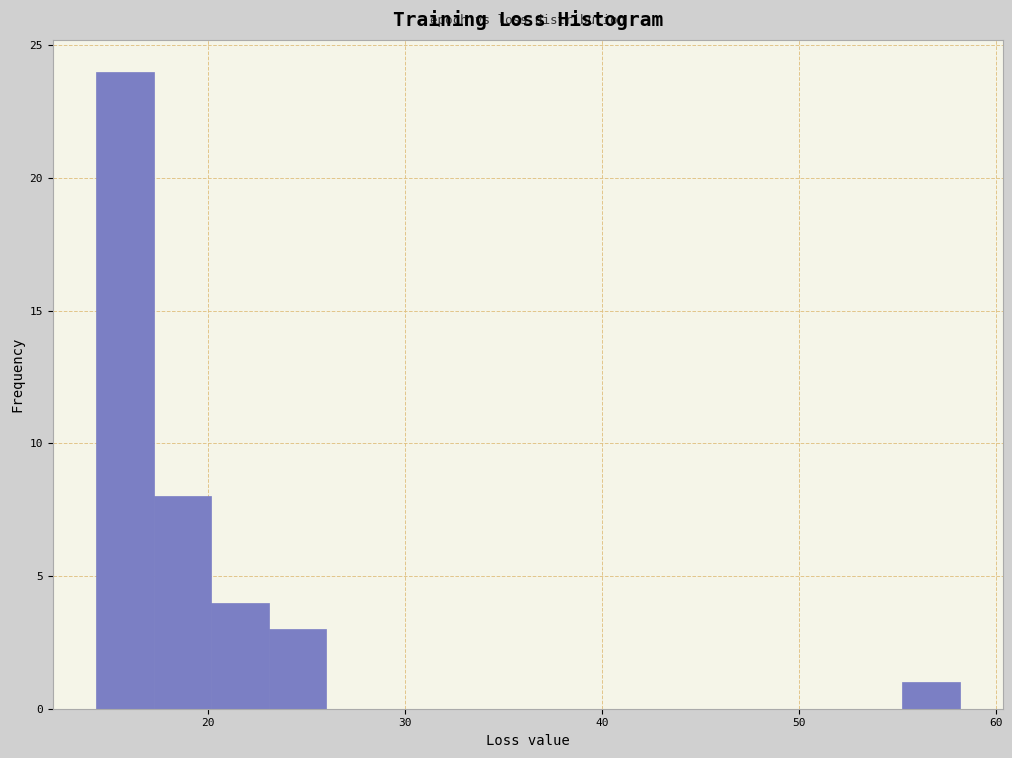

Read against the x-axis, roughly where is the centre of the tallest bar?

16